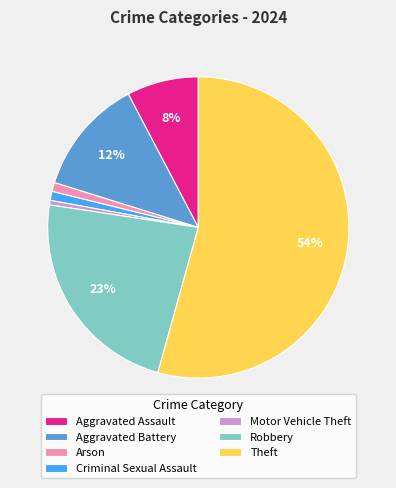

True or false: Theft accounts for 54% of the total.

True